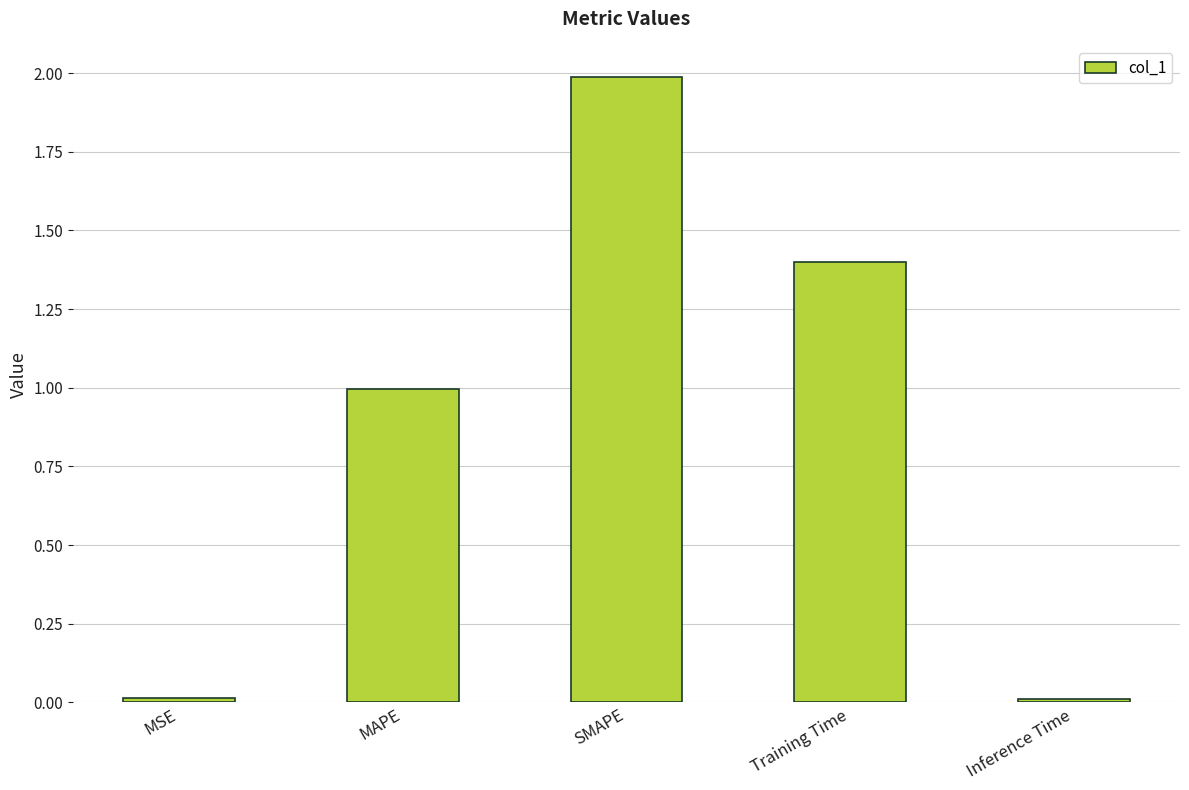

What is the difference between the second highest and second lowest values?

1.4